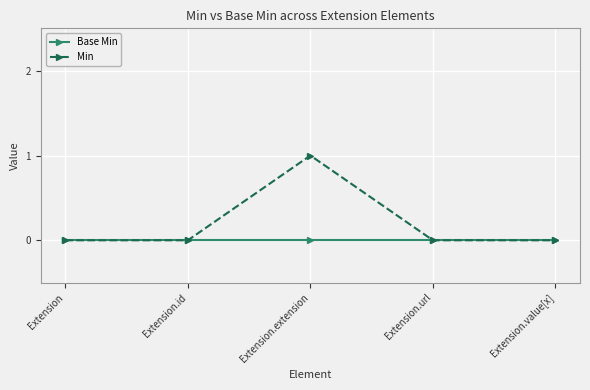

Which series has the widest spread of values?

Min